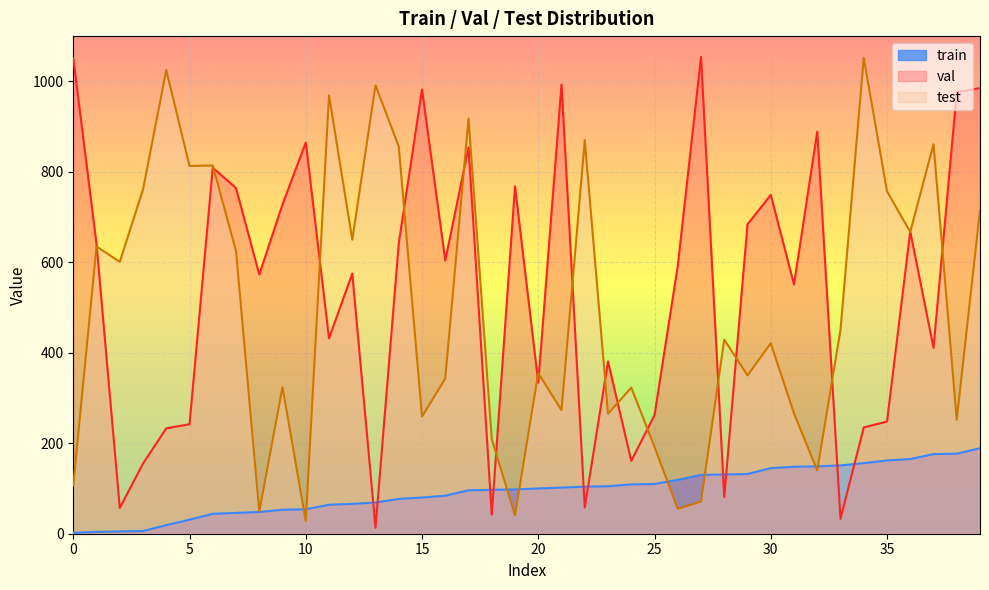

Reading left to right, what are all the values shown in this chart?

train: 2	4	5	6	19	31	44	46	48	53	54	64	66	69	77	80	84	96	97	98	100	102	104	105	109	110	119	130	131	132	145	148	149	151	156	162	165	176	177	189
val: 1051	640	57	155	233	242	809	764	573	728	865	432	575	13	642	982	604	854	42	768	334	993	58	381	161	262	592	1054	81	684	749	551	889	33	235	248	668	411	976	985
test: 107	635	601	761	1025	813	814	625	49	324	28	969	650	991	856	259	343	918	209	41	355	273	870	265	323	192	55	71	429	350	421	266	140	451	1052	757	667	861	252	715